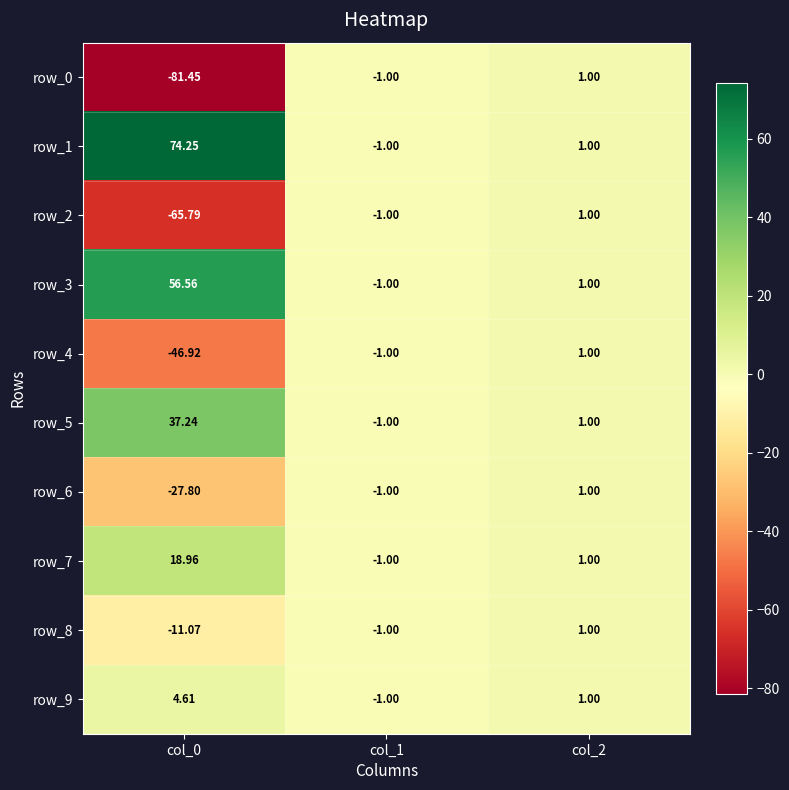

How many data points does each series have?

3